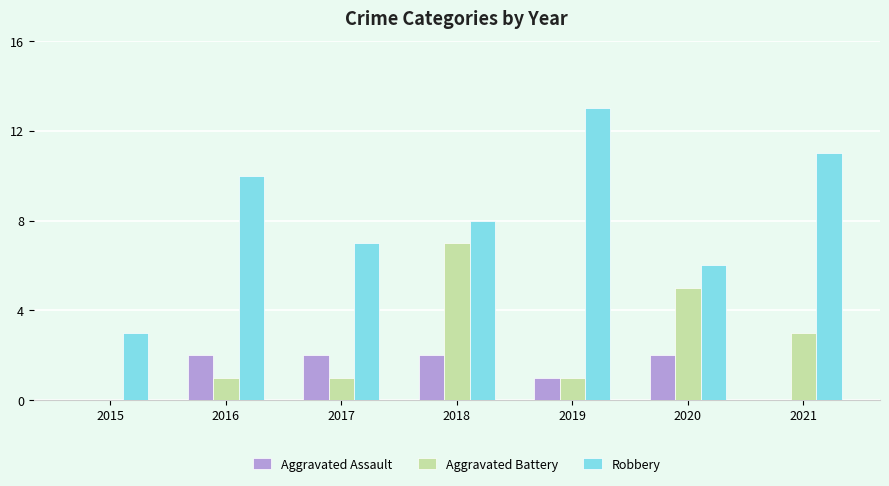

What is the highest value of the Aggravated Battery series?

7